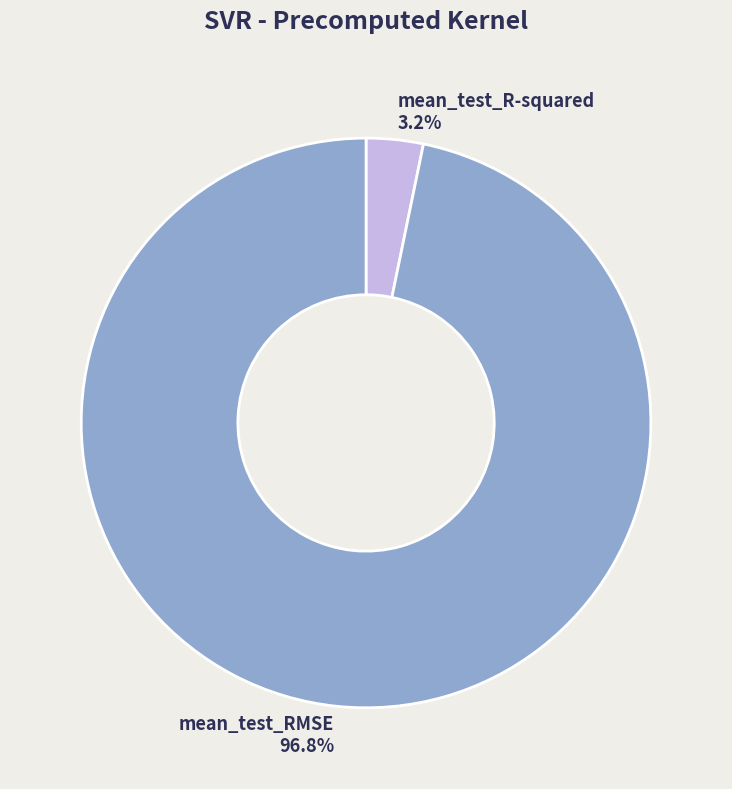

Which has a higher value, mean_test_RMSE or mean_test_R-squared?

mean_test_RMSE